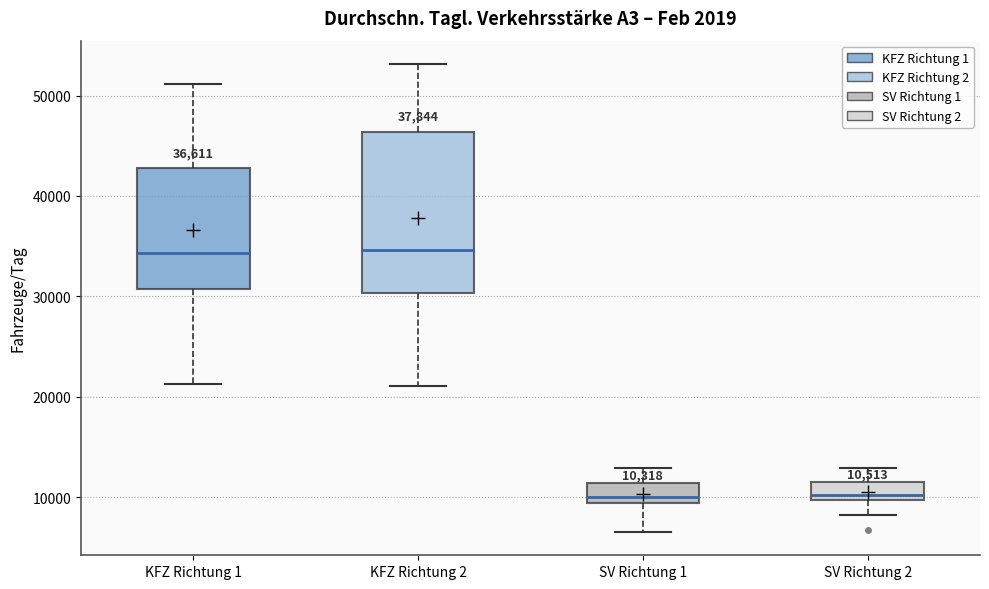

Comparing the boxes themselves (not the whiskers), which one is the tallest?

KFZ Richtung 2